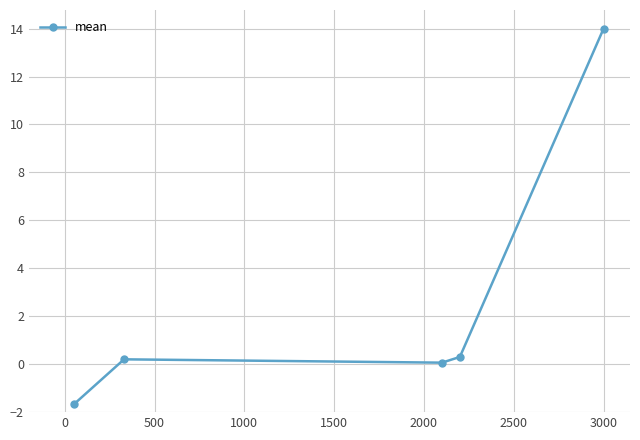

What is the sum of all values?

12.9